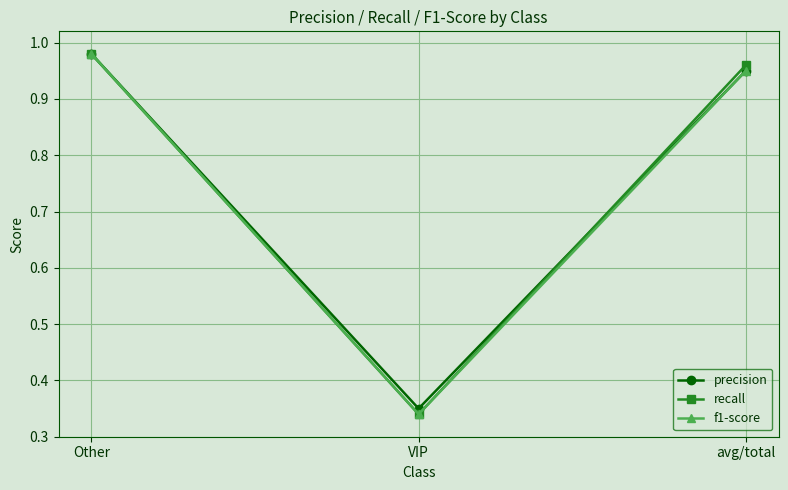

At which label does recall reach its peak?

Other